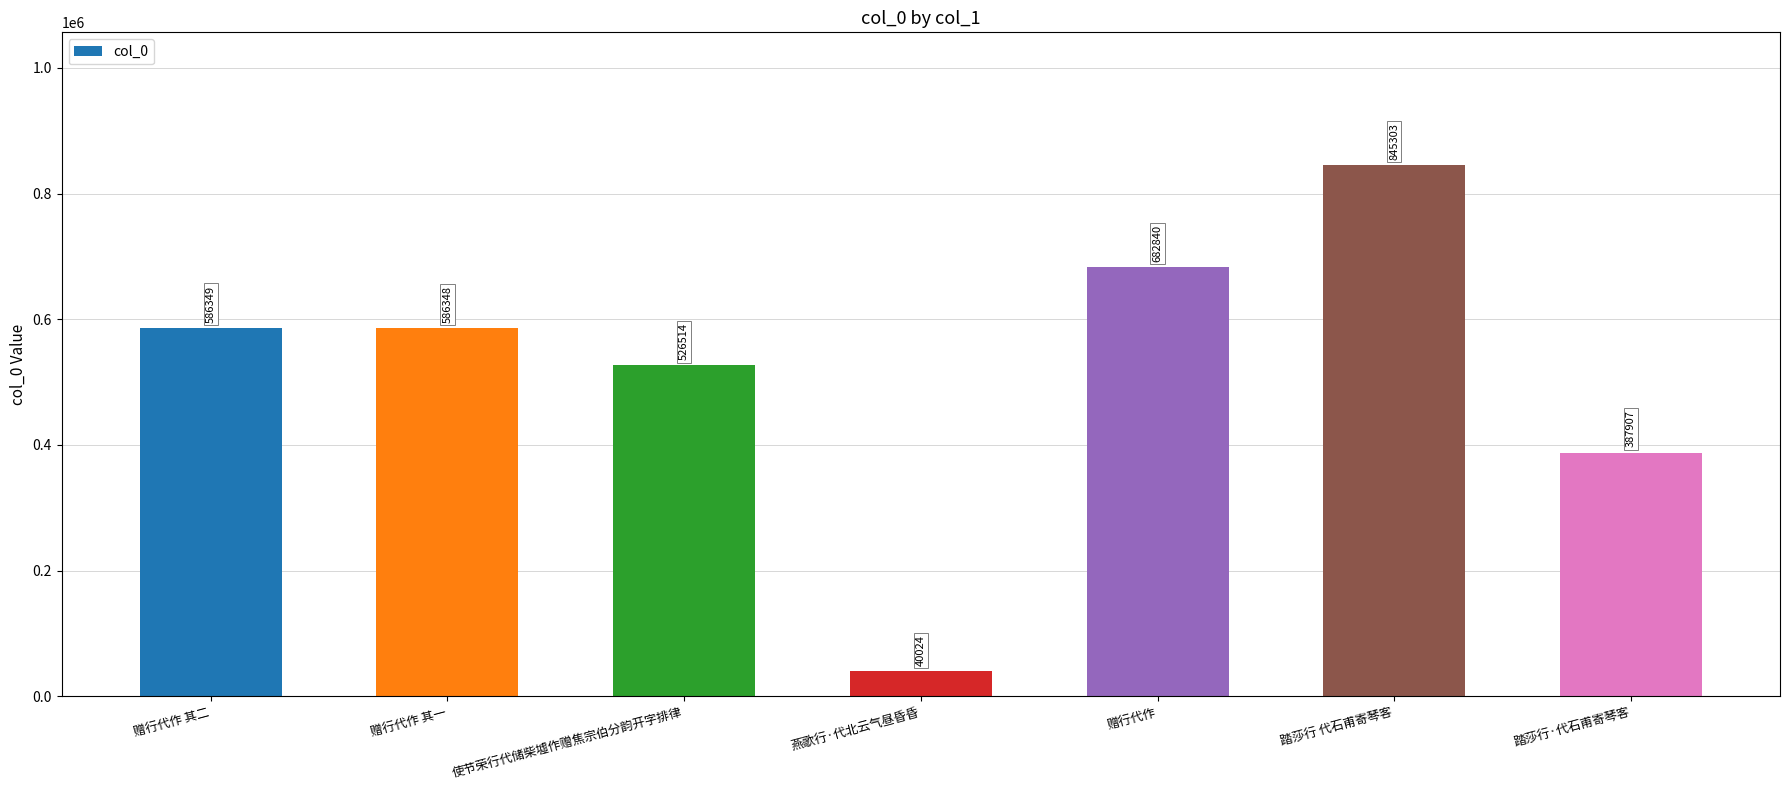

Are the bars horizontal?

No